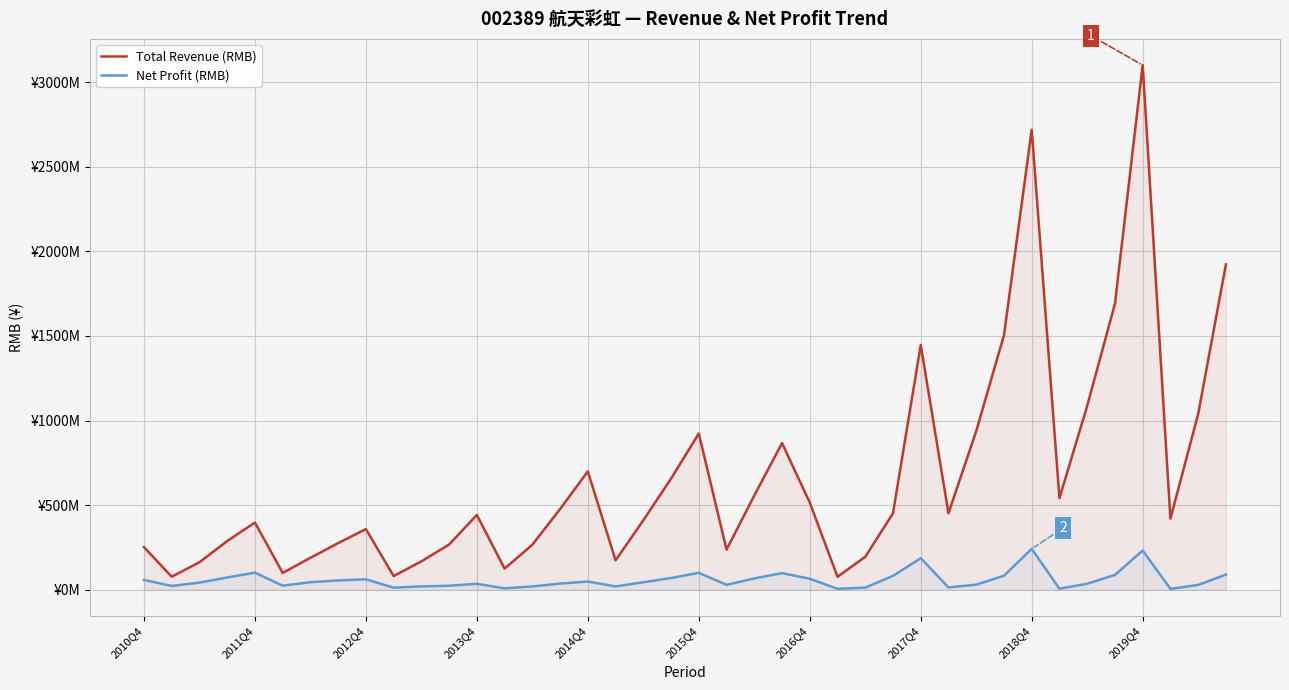

True or false: Net Profit (RMB) and Total Revenue (RMB) cross at least once.

False